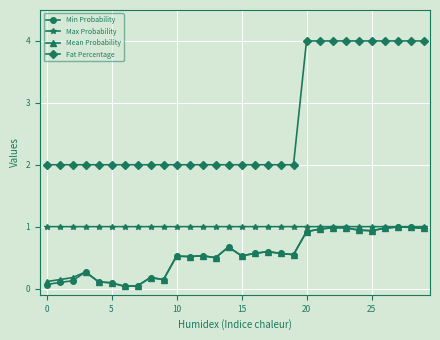

Which series has the largest range (max minus min)?

Fat Percentage